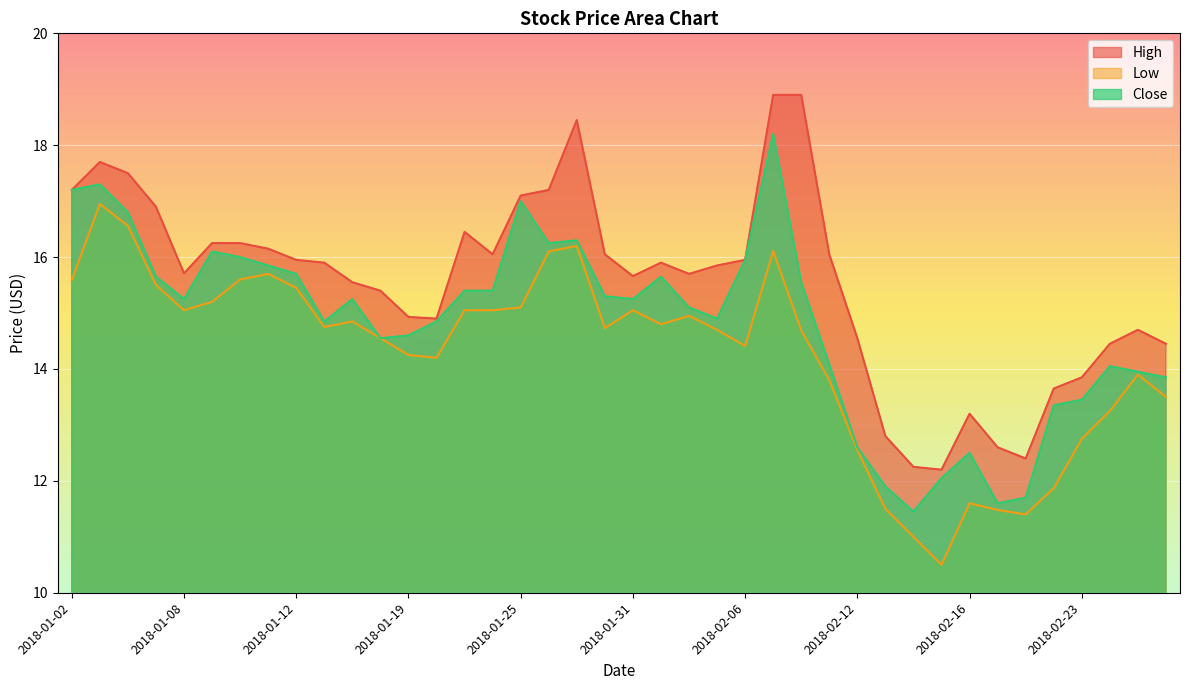

What is the value of the Low point at the 35th from the left?

11.4